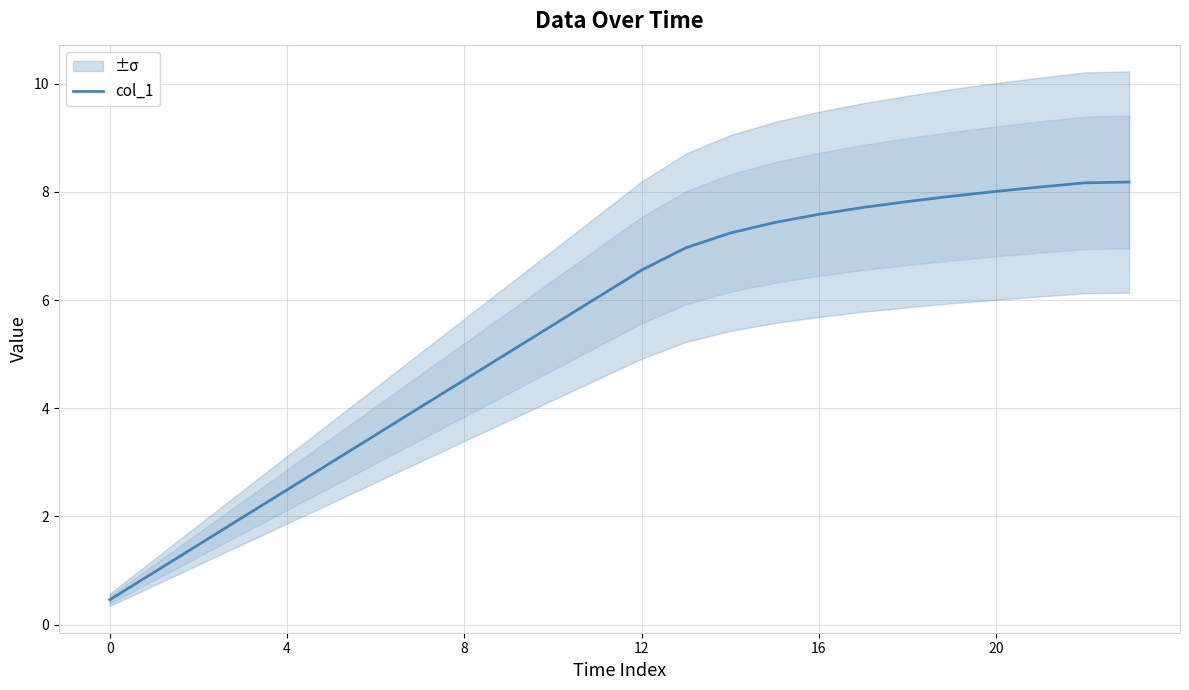

Count the number of values greater than 6.

13